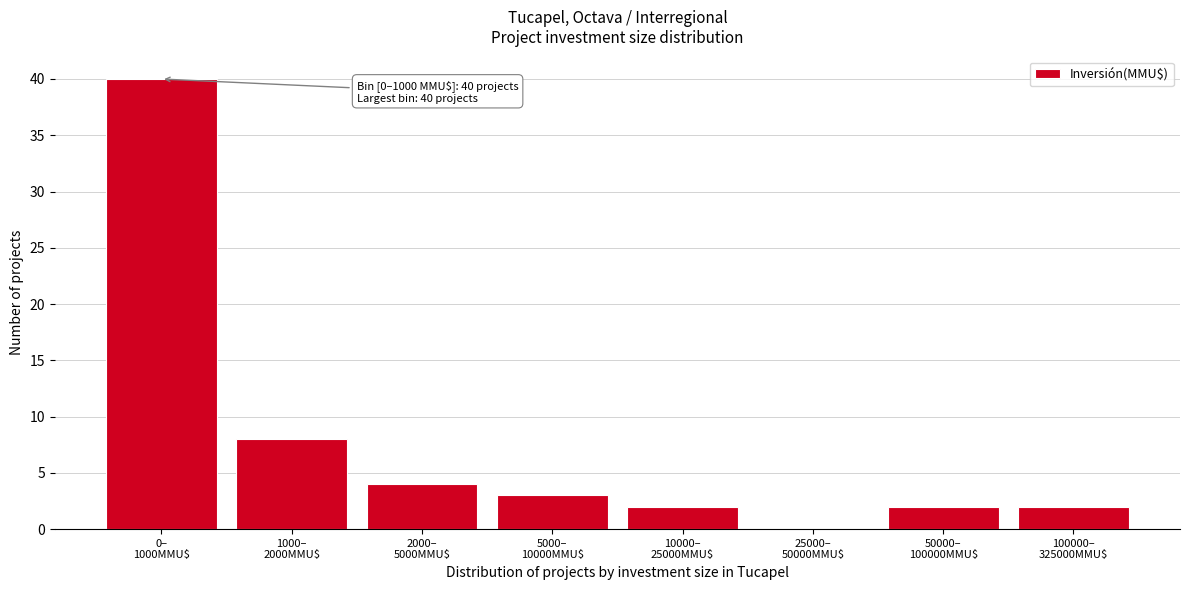

What is the sum of all values?

61